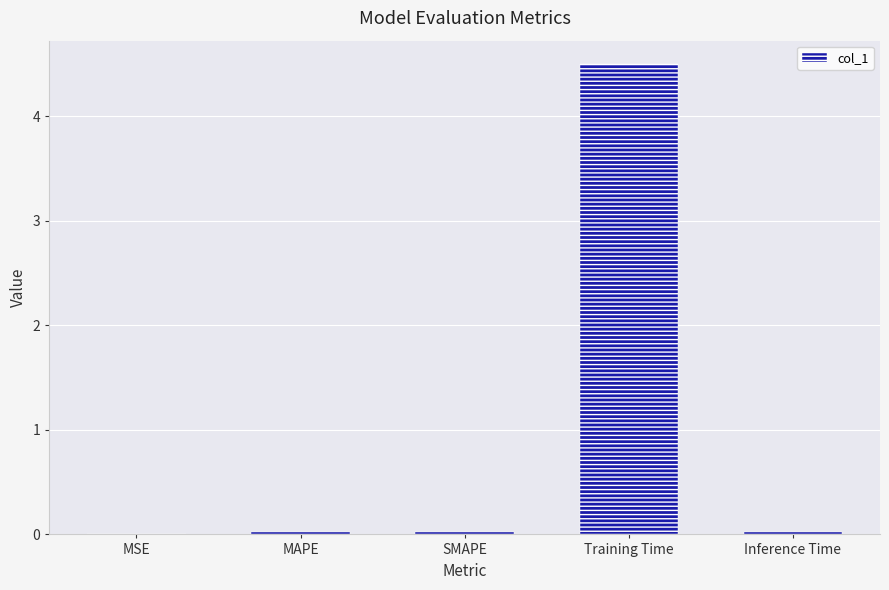

At which category does the chart reach its peak across all series?

Training Time